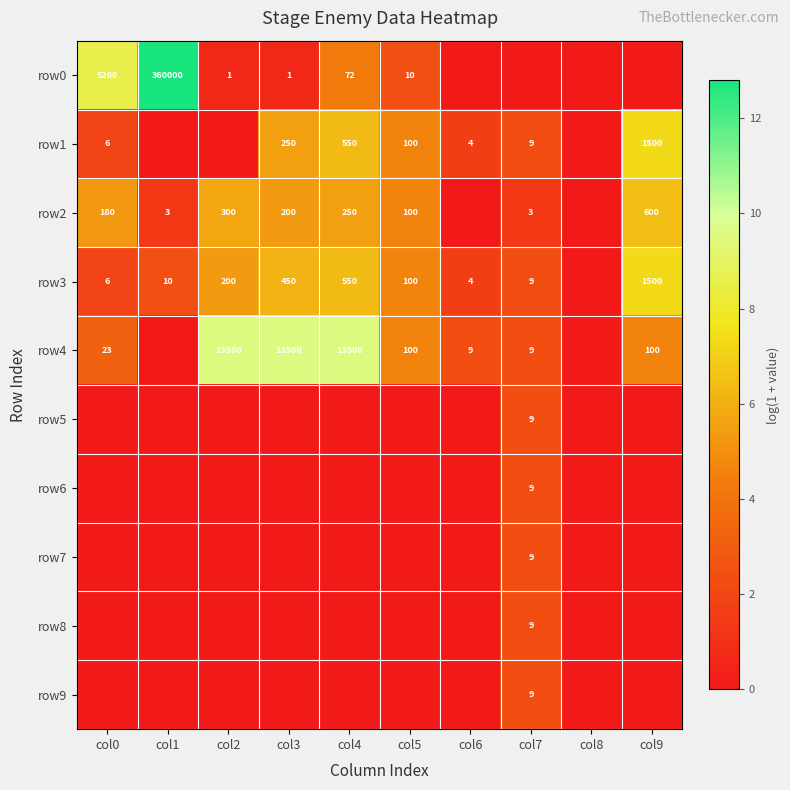

Is the value of row2 at col5 greater than the value of row3 at col1?

Yes